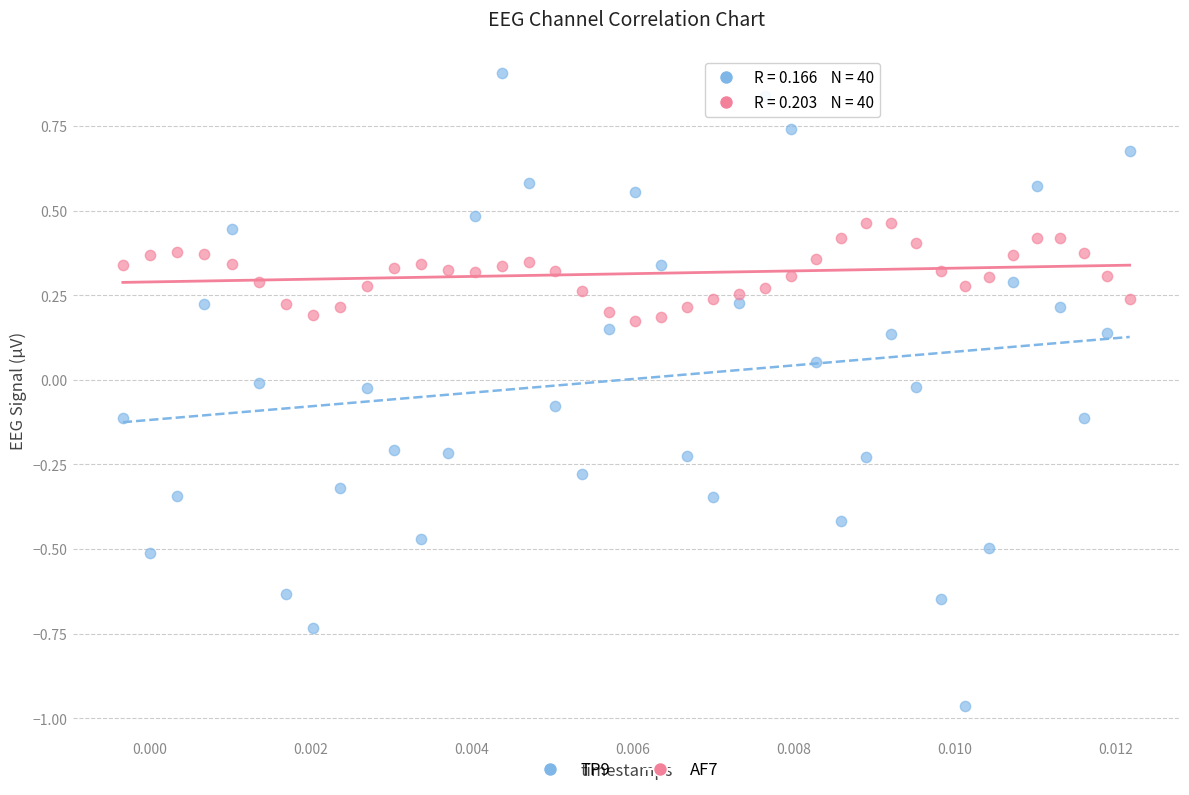

Across all data points, what is the range of Y values (max minus min)?

1.9